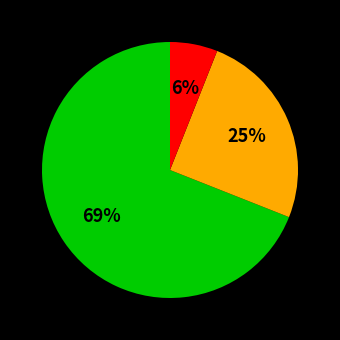

Is there a majority slice in this chart?

Yes